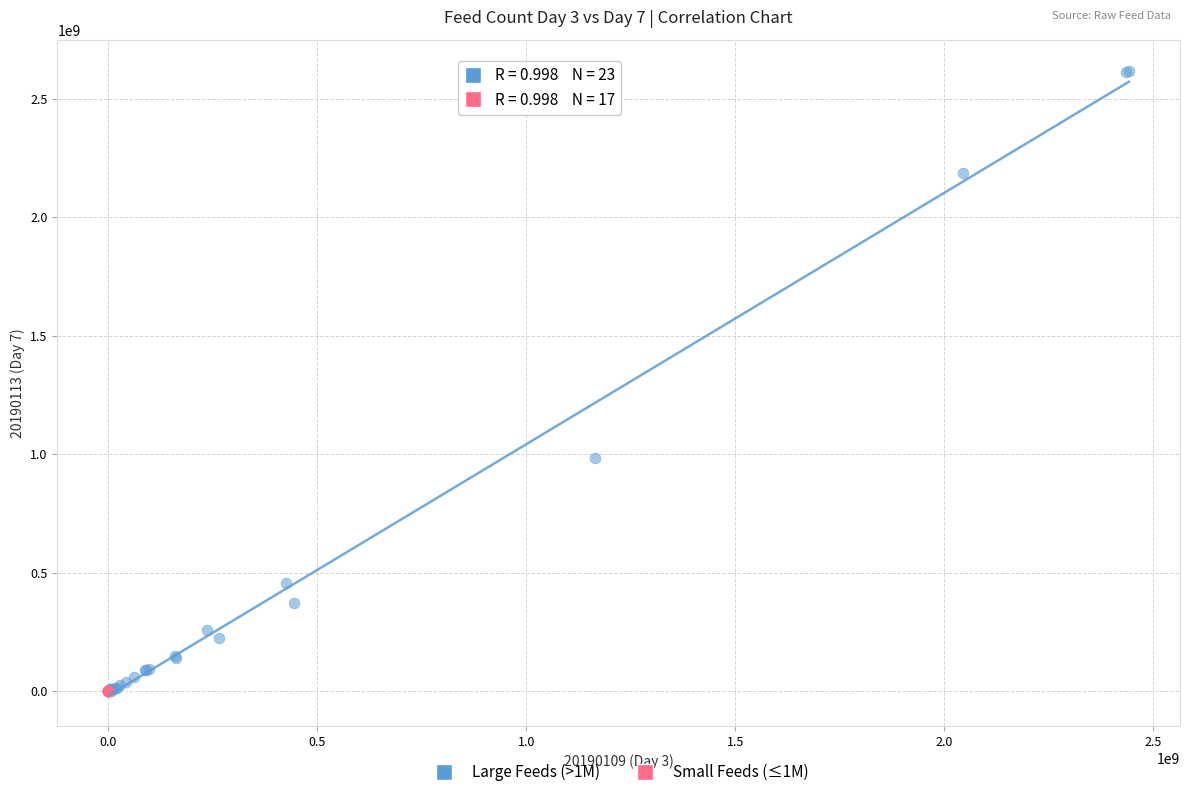

Which series reaches the maximum Y coordinate?

Large Feeds (>1M)